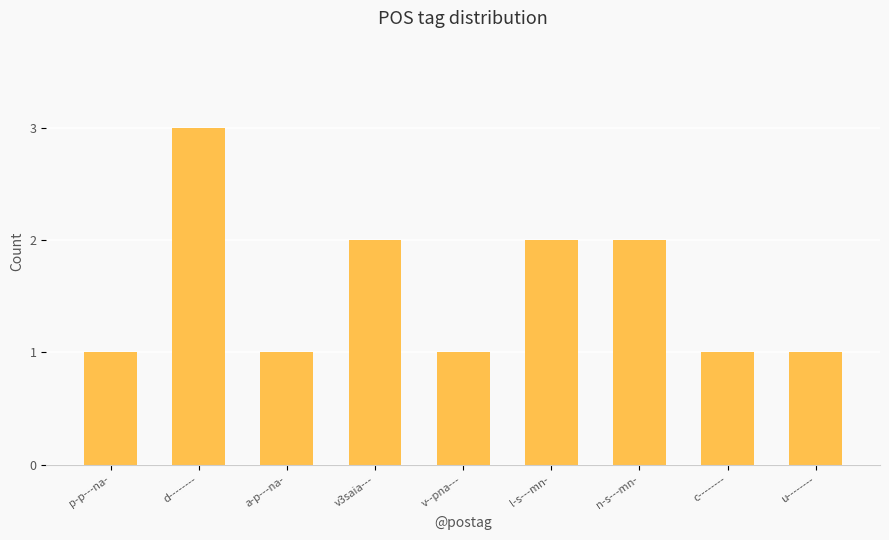

What is the ratio of the value at p-p---na- to the value at l-s---mn-?

0.5